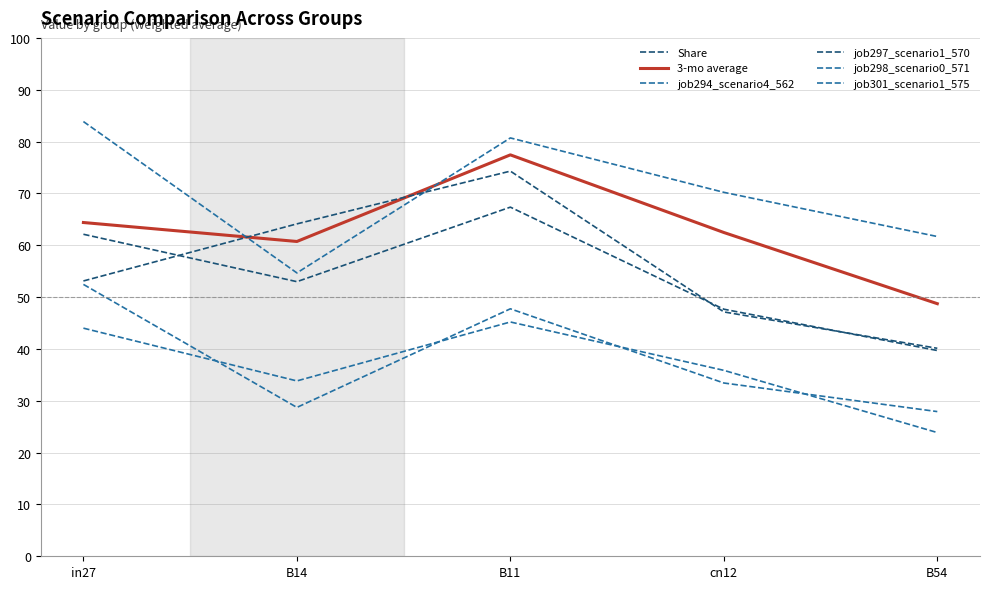

At which category is the sum across all series the highest?

B11